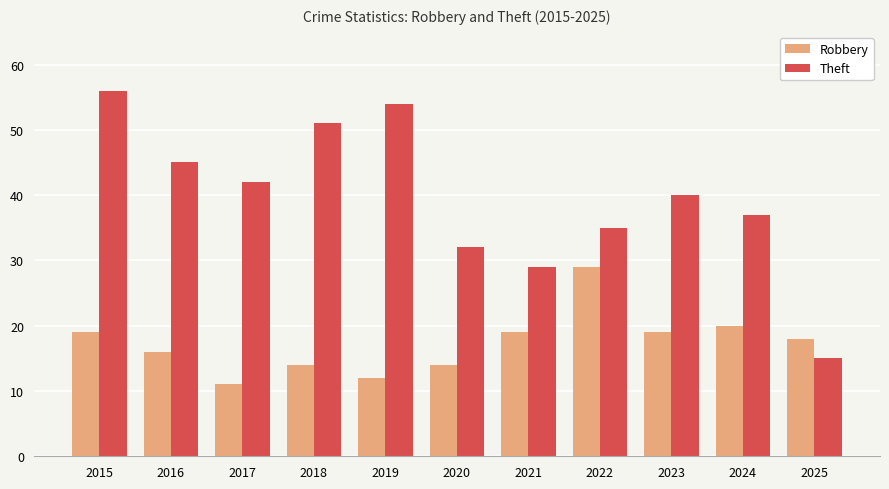

Reading left to right, list all the values displayed in this chart.

Robbery: 19	16	11	14	12	14	19	29	19	20	18
Theft: 56	45	42	51	54	32	29	35	40	37	15